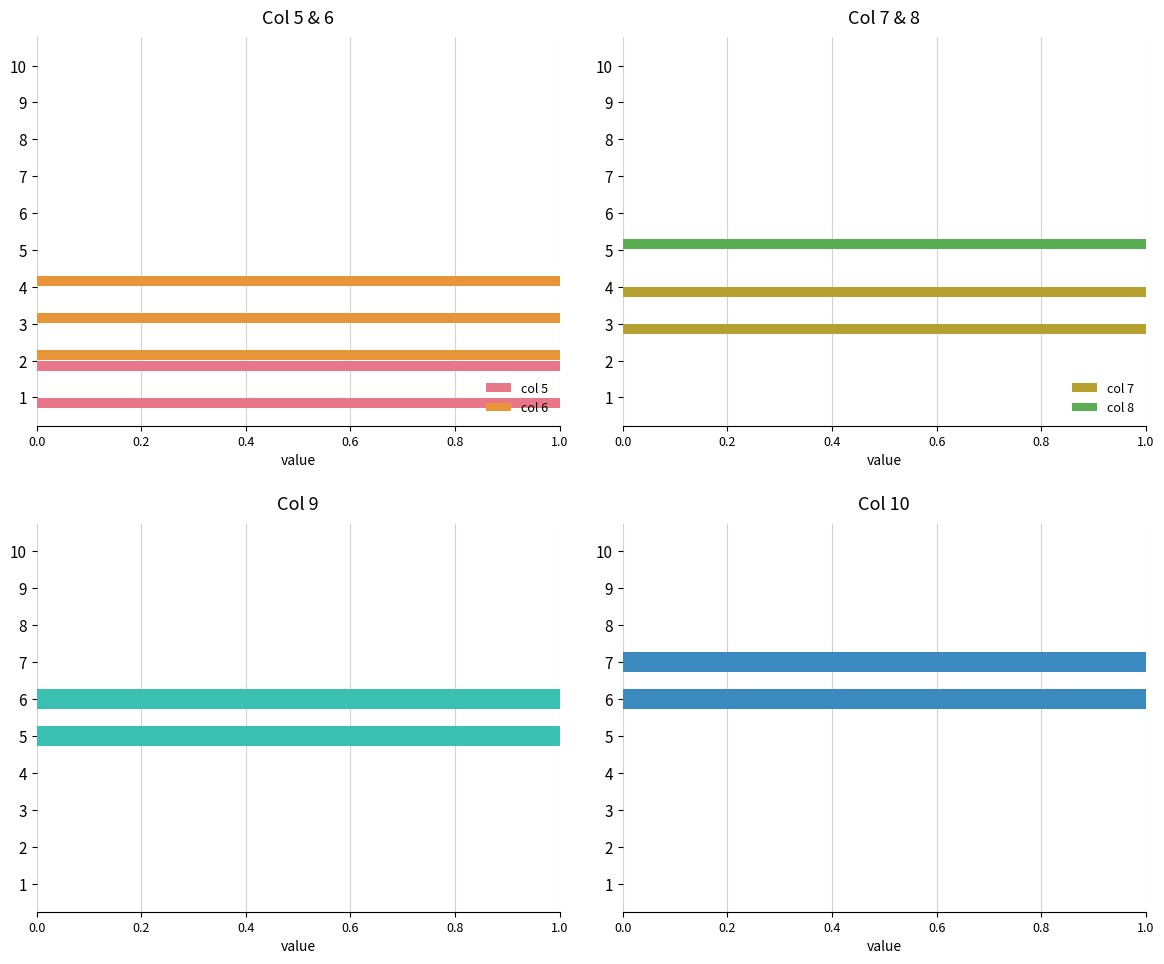

The col 6 series shows -1 at 9. True or false?

False